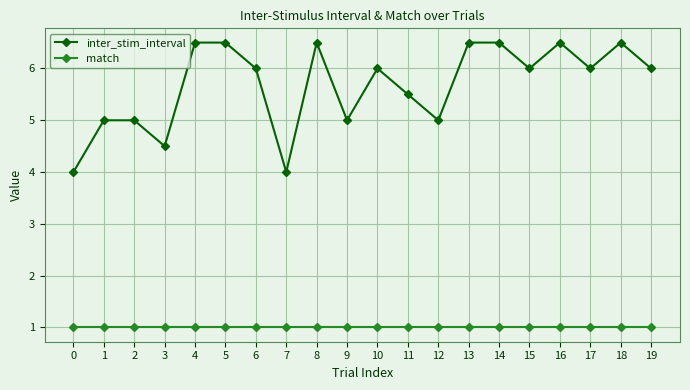

Rank the series at 12 from lowest to highest value.

match, inter_stim_interval